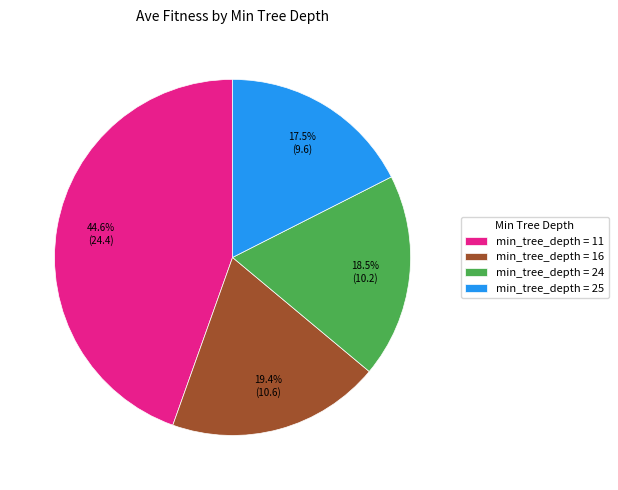

Rank the categories by value from highest to lowest.

min_tree_depth = 11, min_tree_depth = 16, min_tree_depth = 24, min_tree_depth = 25